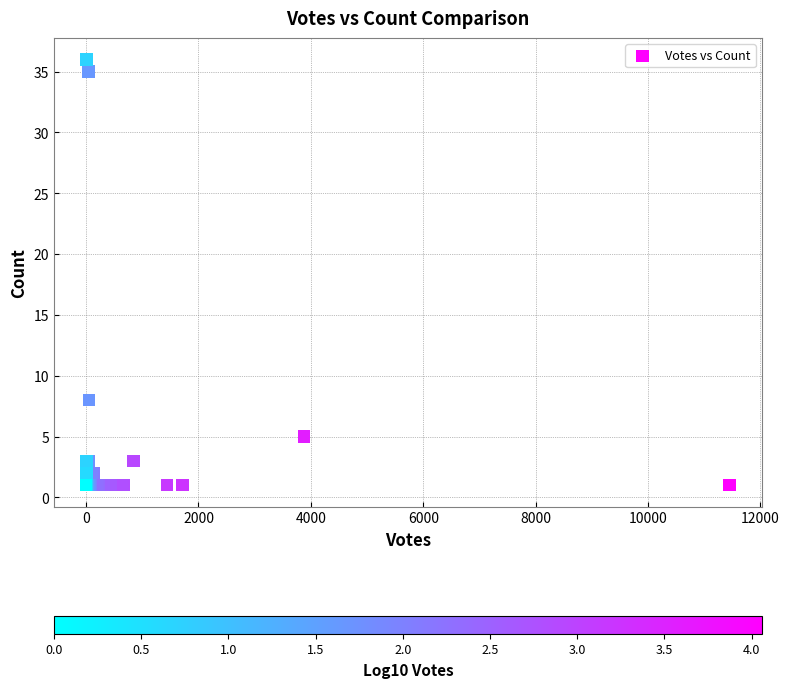

What Y value in the scatter plot is closest to 18?

8